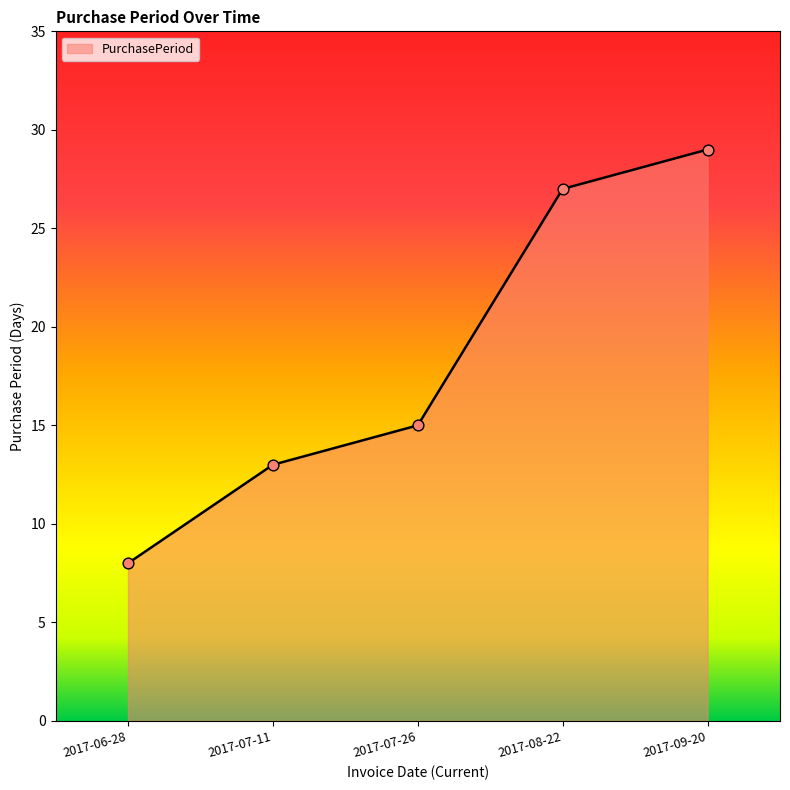

What is the change in value from 2017-06-28 to 2017-07-26?

+7